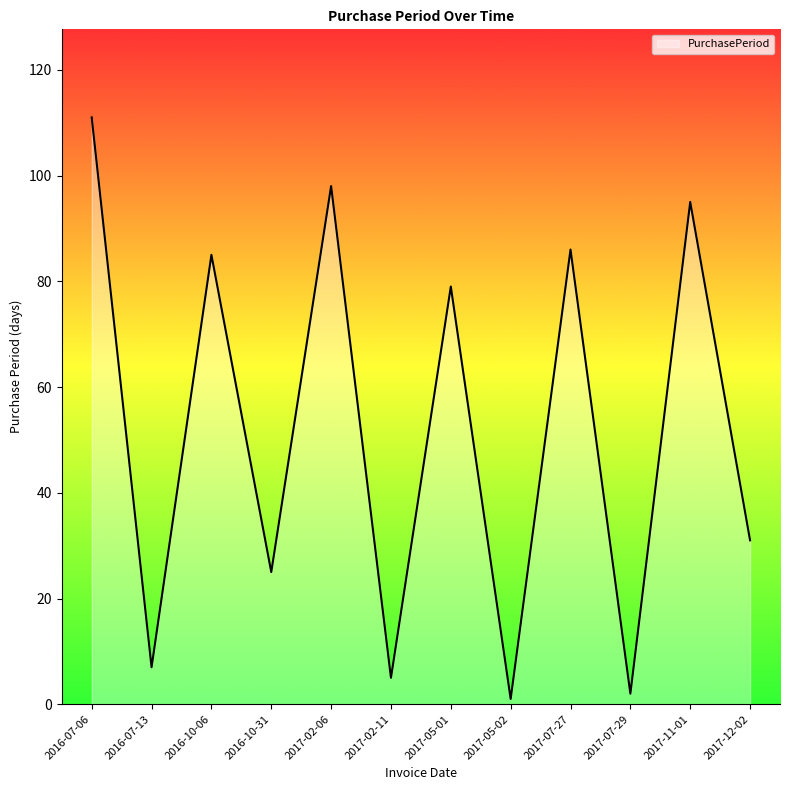

Which label corresponds to the largest value in the chart?

2016-07-06